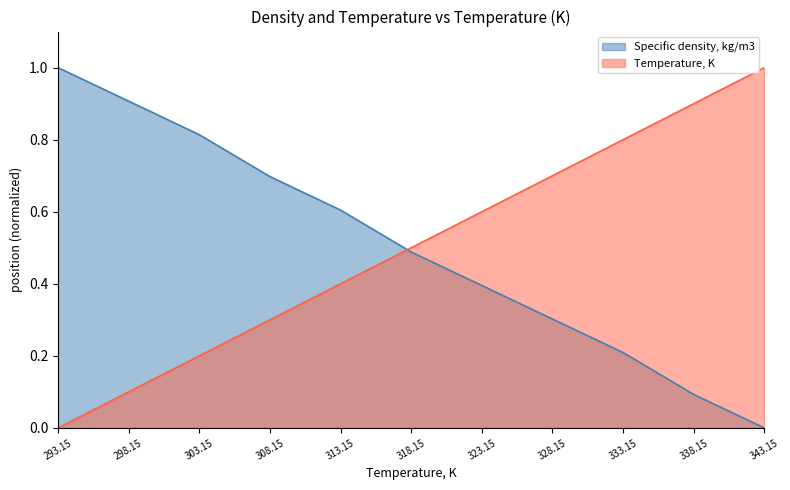

At which category does the chart reach its peak across all series?

293.15